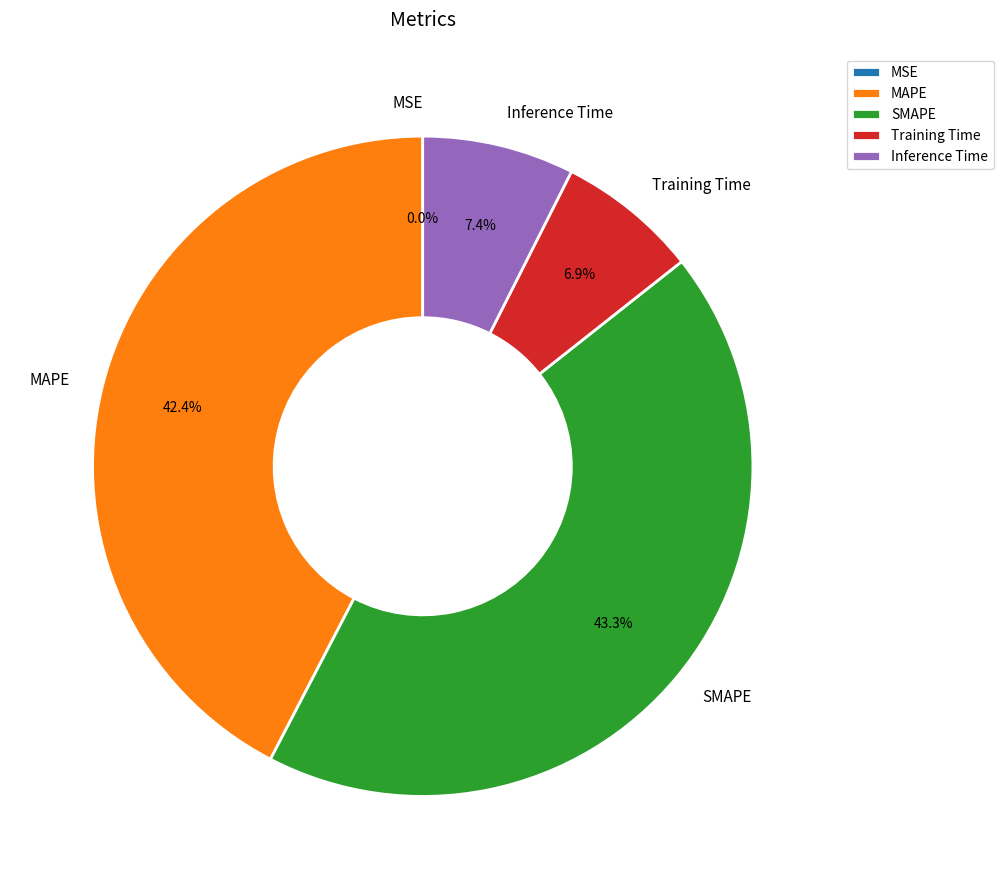

What percentage do MAPE and Inference Time together represent?

49.8%